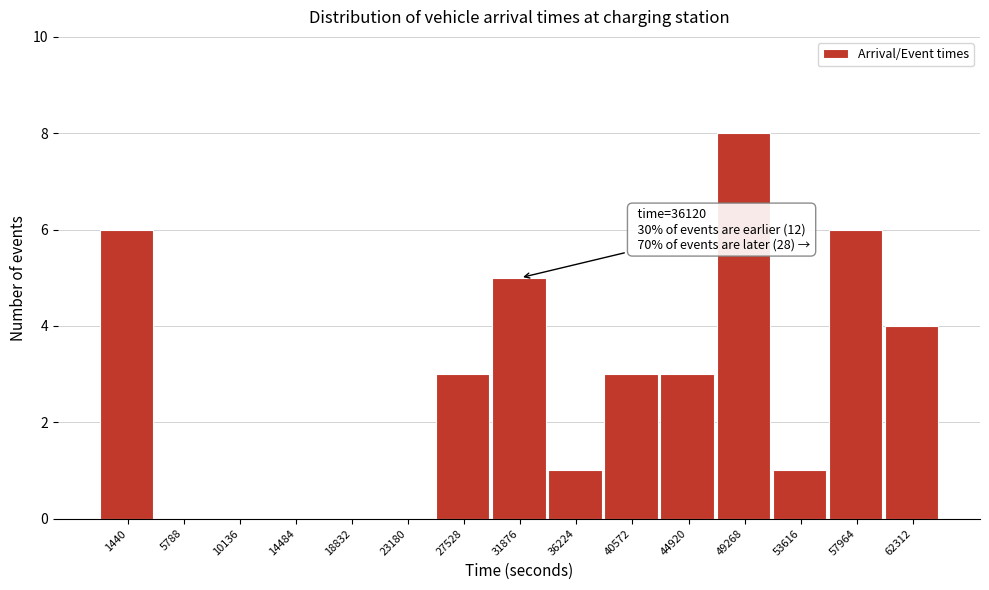

Reading right to left, list all the values displayed in this chart.

62312=4	57964=6	53616=1	49268=8	44920=3	40572=3	36224=1	31876=5	27528=3	23180=0	18832=0	14484=0	10136=0	5788=0	1440=6